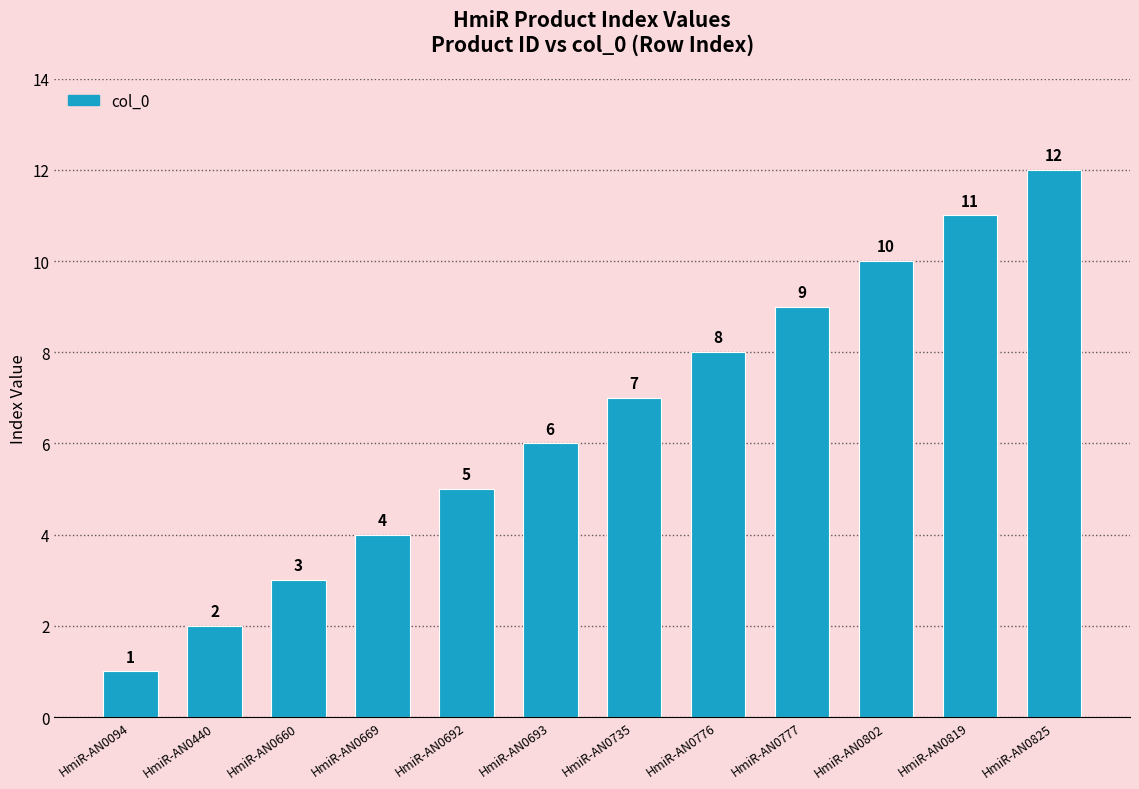

What is the maximum value shown in the chart?

12